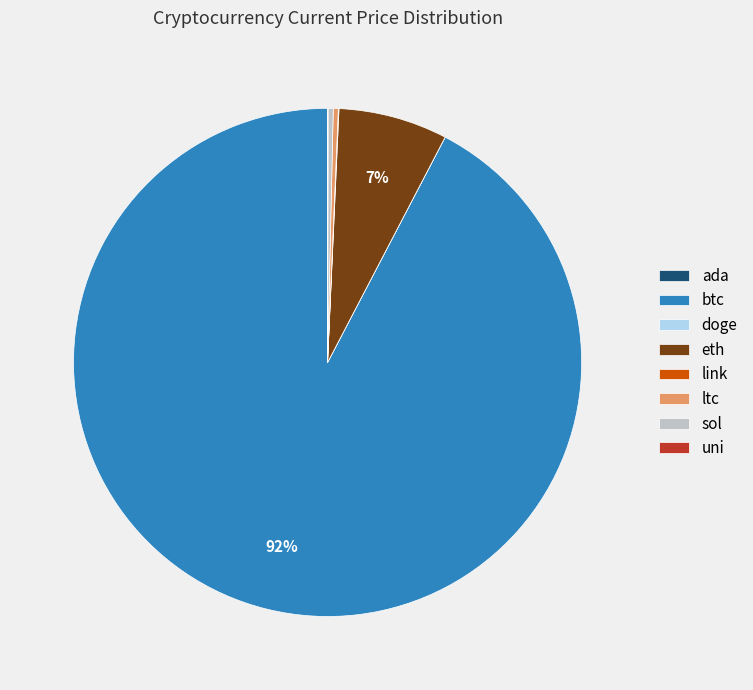

Approximately how many times larger is the value at btc compared to sol?

285.3